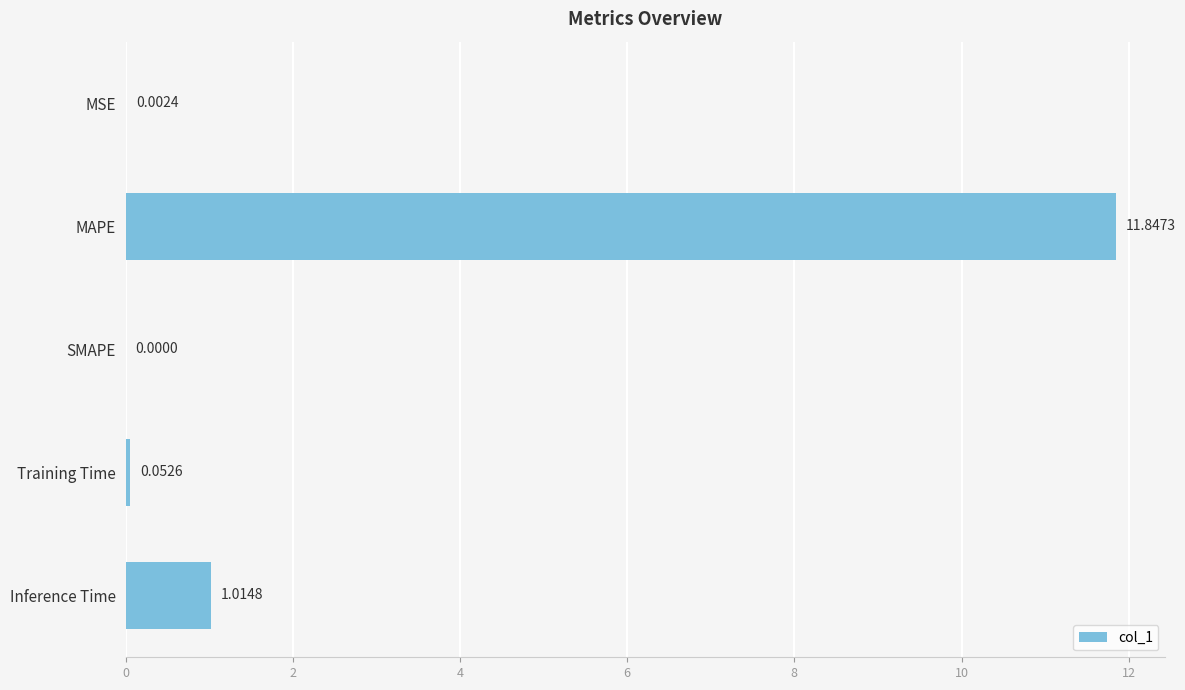

Are the bars horizontal?

Yes